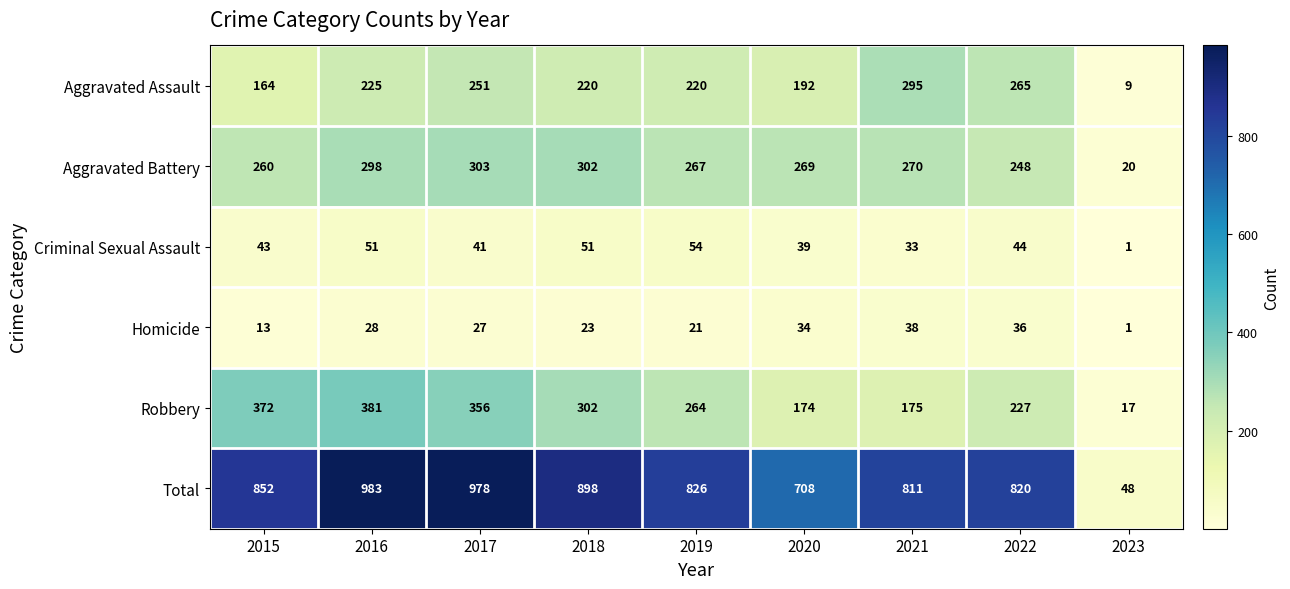

What is the maximum value shown in the chart?

983